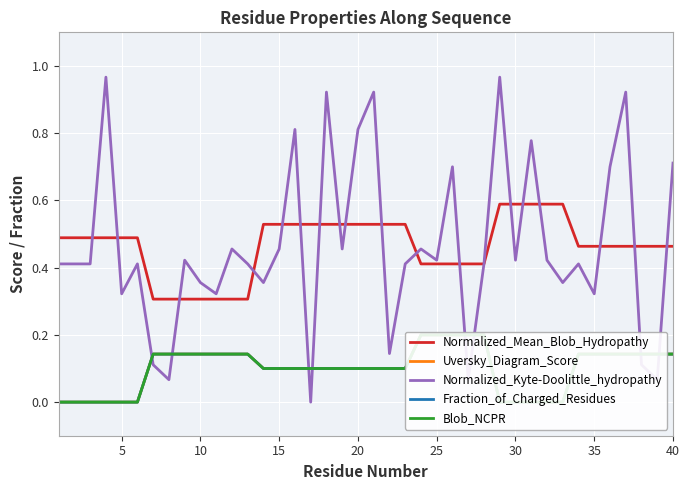

What is the average value of the Normalized_Kyte-Doolittle_hydropathy series?

0.5